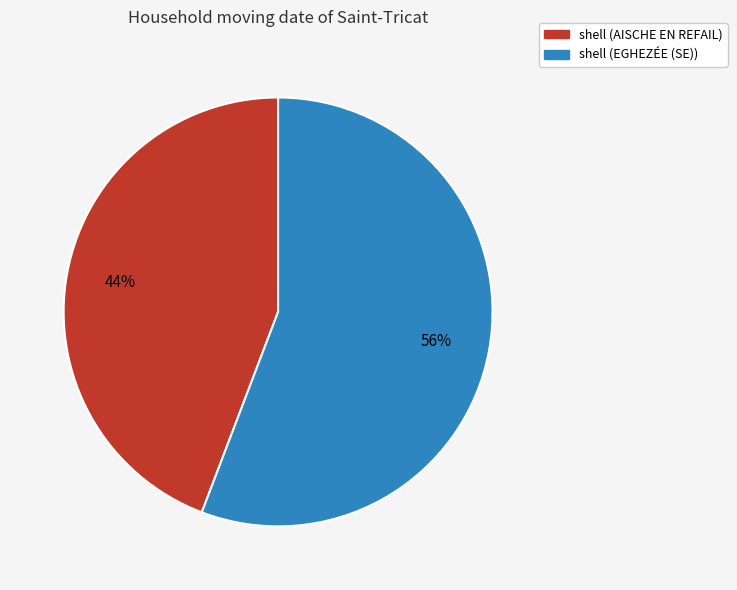

What is the ratio of the value at shell (EGHEZÉE (SE)) to the value at shell (AISCHE EN REFAIL)?

1.3